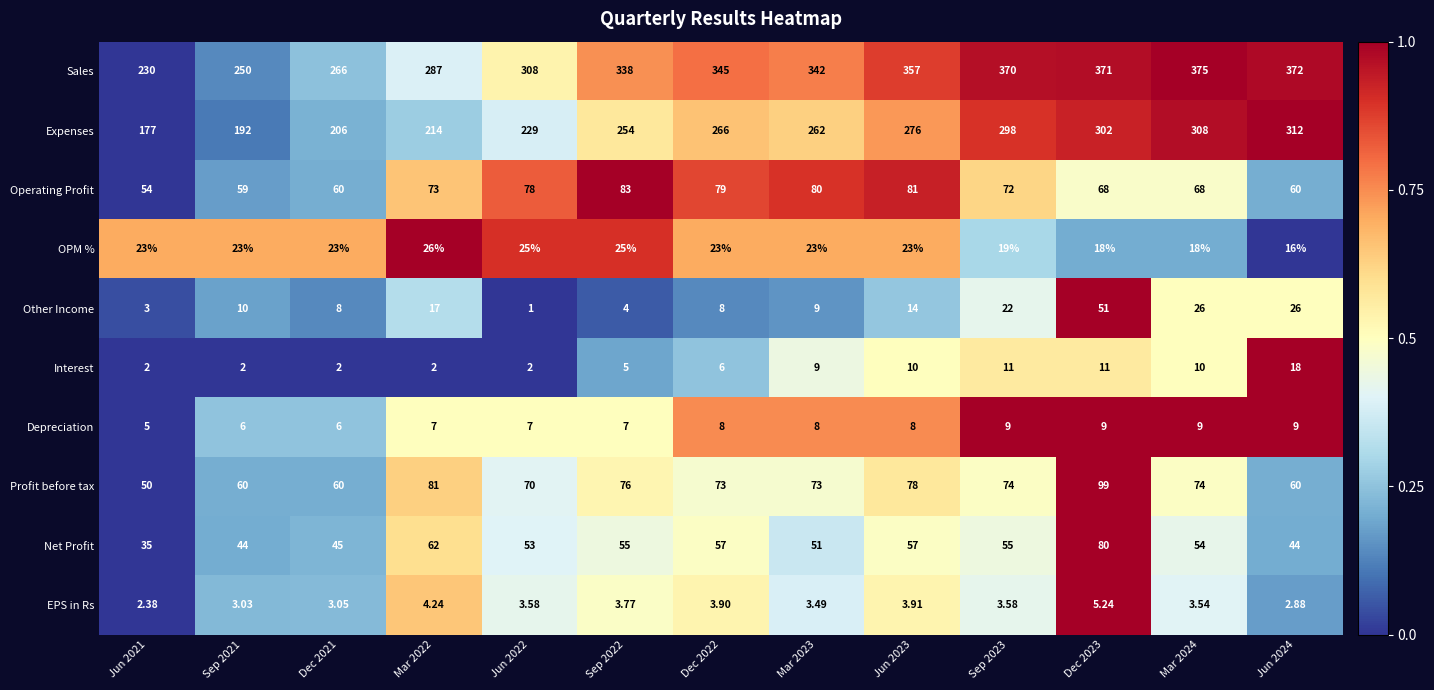

List the series in order of their peak value, highest first.

Sales, Expenses, Profit before tax, Operating Profit, Net Profit, Other Income, OPM %, Interest, Depreciation, EPS in Rs